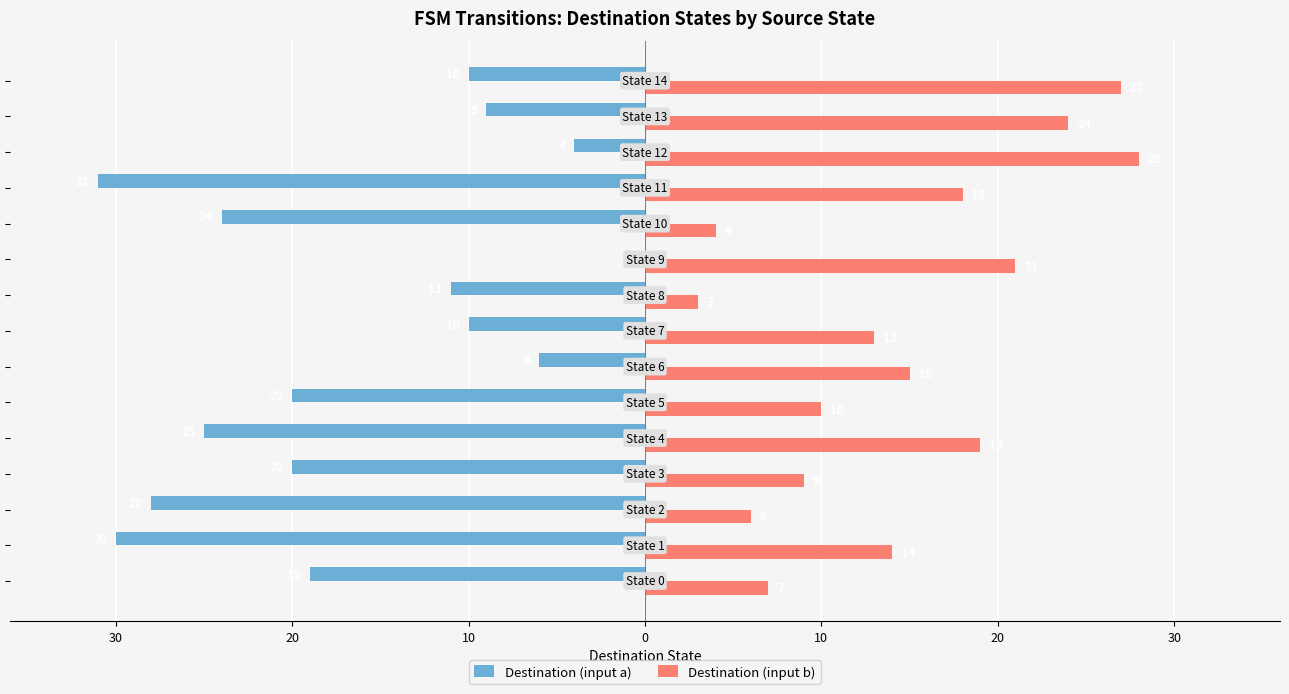

What are all the series names shown in the legend?

Destination (input a), Destination (input b)